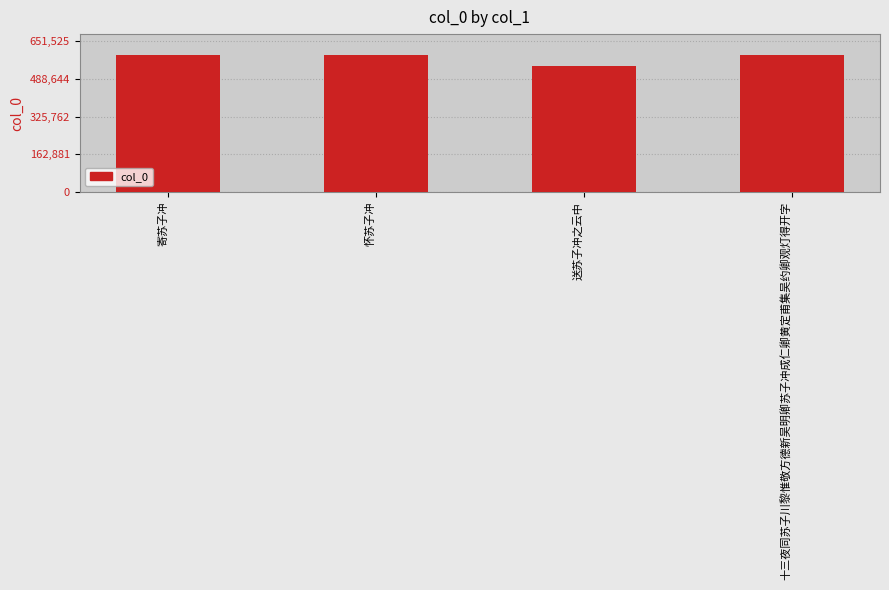

What is the difference between the maximum and minimum values?

49986